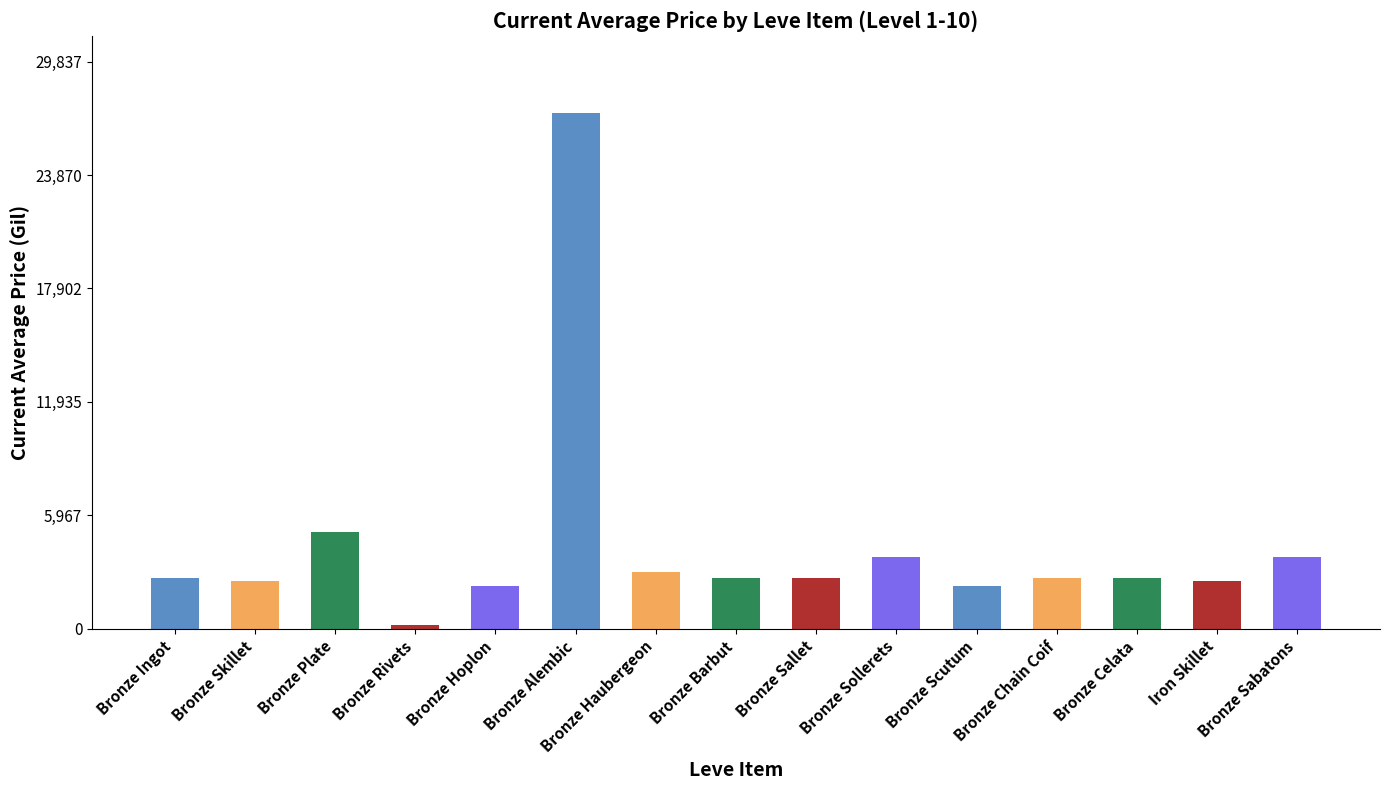

Approximately how many times larger is the value at Bronze Skillet compared to Bronze Scutum?

1.1